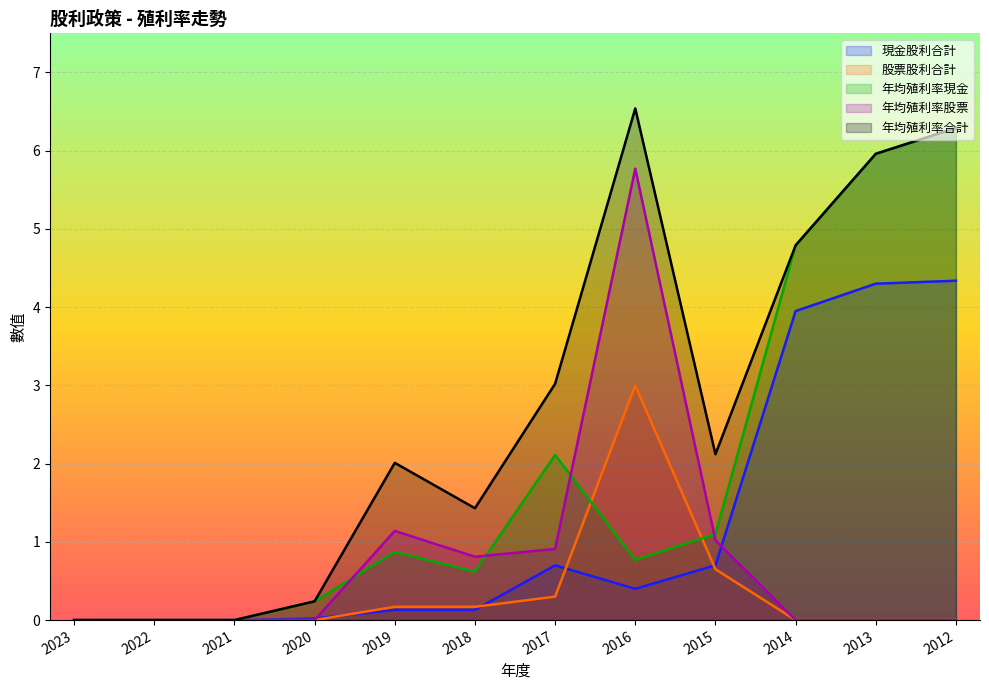

At how many categories does at least one series exceed 1?

8